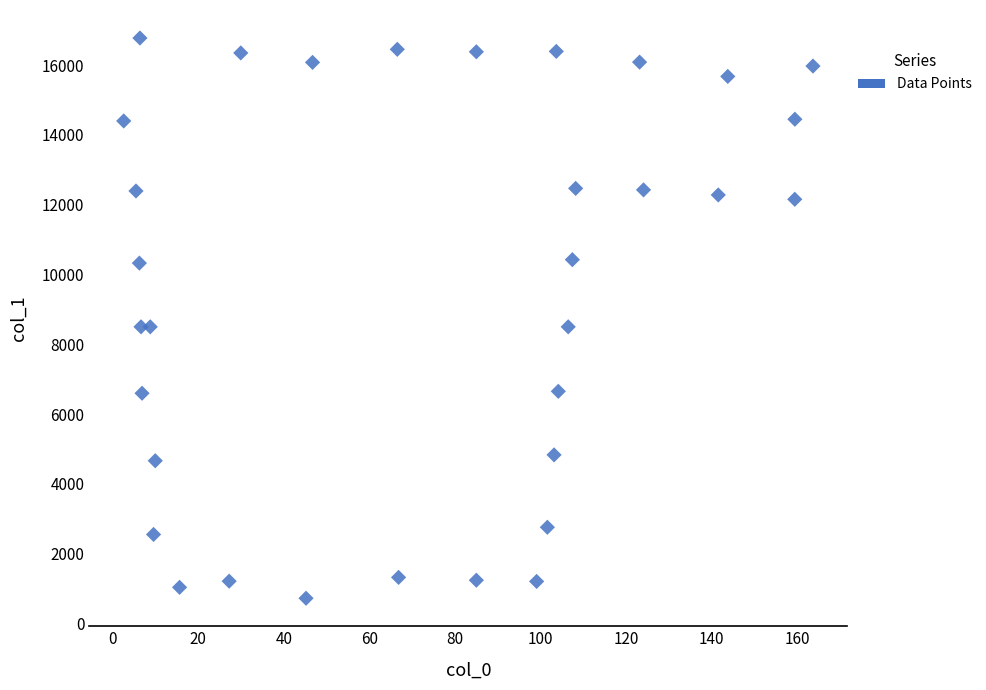

What is the range of X values (max minus min)?

161.1